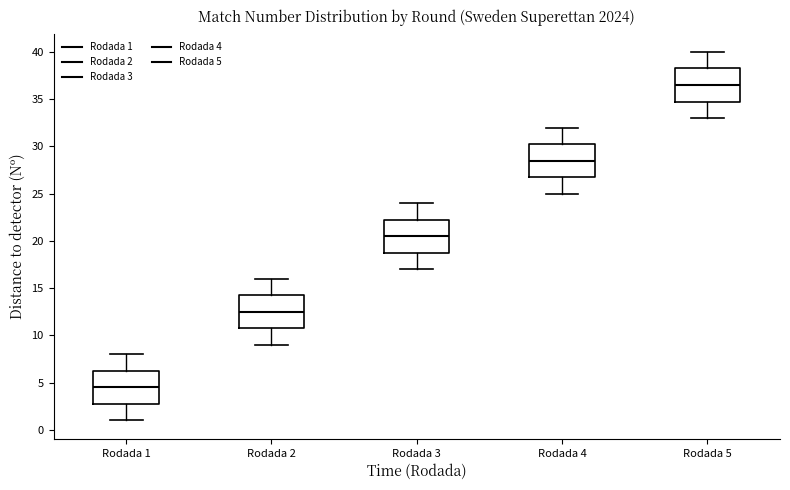

Where does the lower whisker of the box for Rodada 1 end on the y-axis? The values are not printed on the chart, so give them approximately, as read against the axis.

1.0